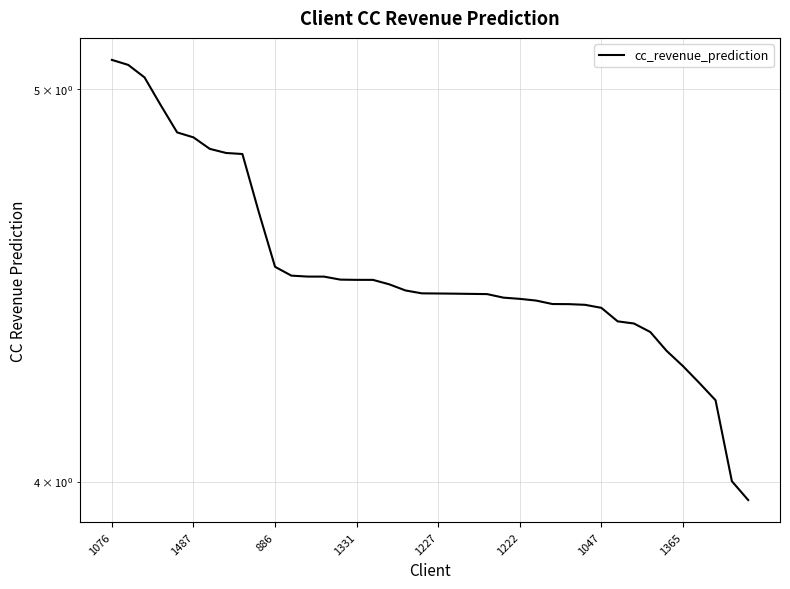

Reading left to right, list all the values displayed in this chart.

5.1	5.1	5.0	5.0	4.9	4.9	4.8	4.8	4.8	4.7	4.5	4.5	4.5	4.5	4.5	4.5	4.5	4.5	4.5	4.5	4.5	4.5	4.5	4.4	4.4	4.4	4.4	4.4	4.4	4.4	4.4	4.4	4.4	4.4	4.3	4.3	4.2	4.2	4.0	4.0